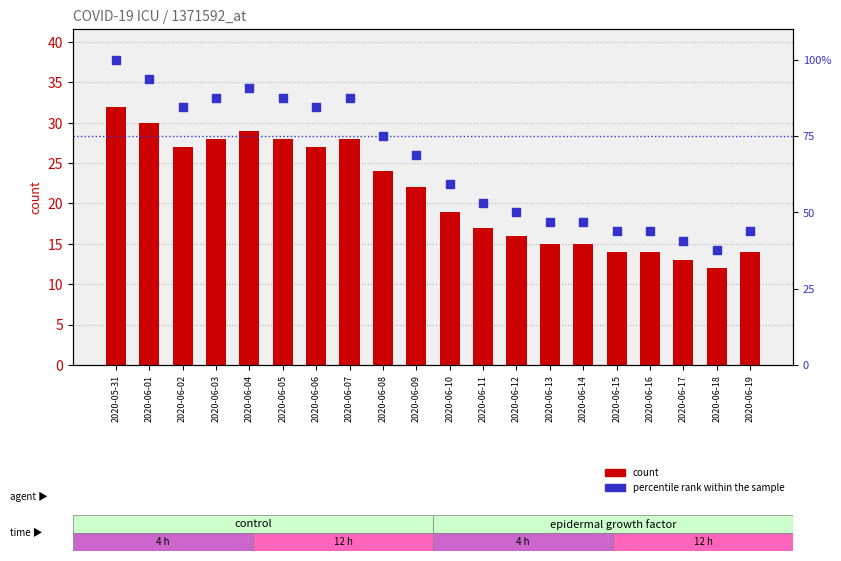

Which series has the largest total across all categories?

percentile rank within the sample